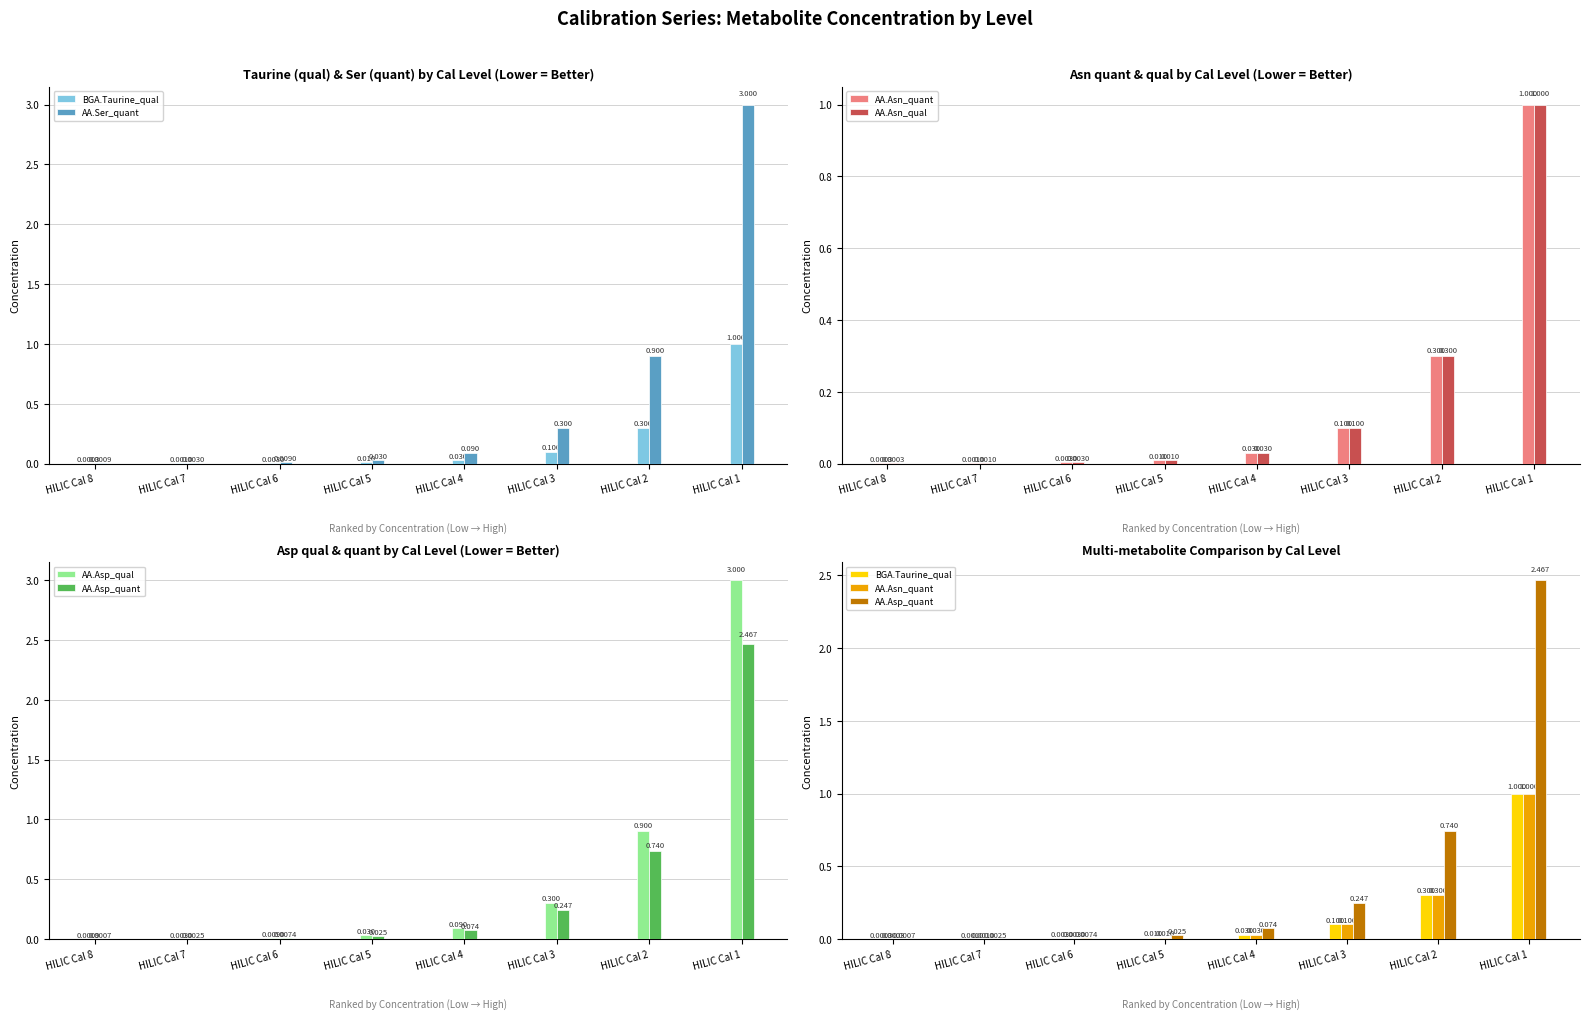

Count the number of categories in the chart.

8